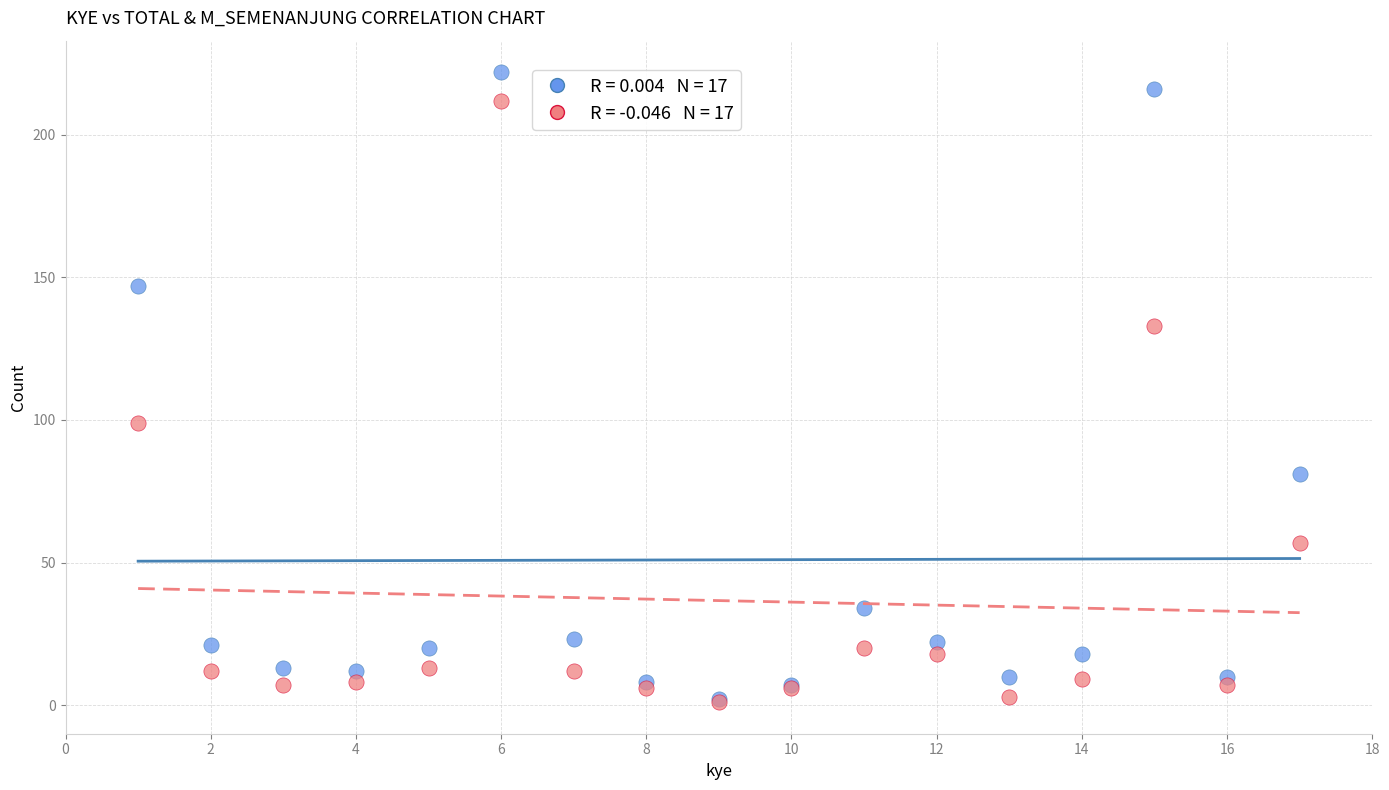

Across all series, what Y value is closest to 111?

99